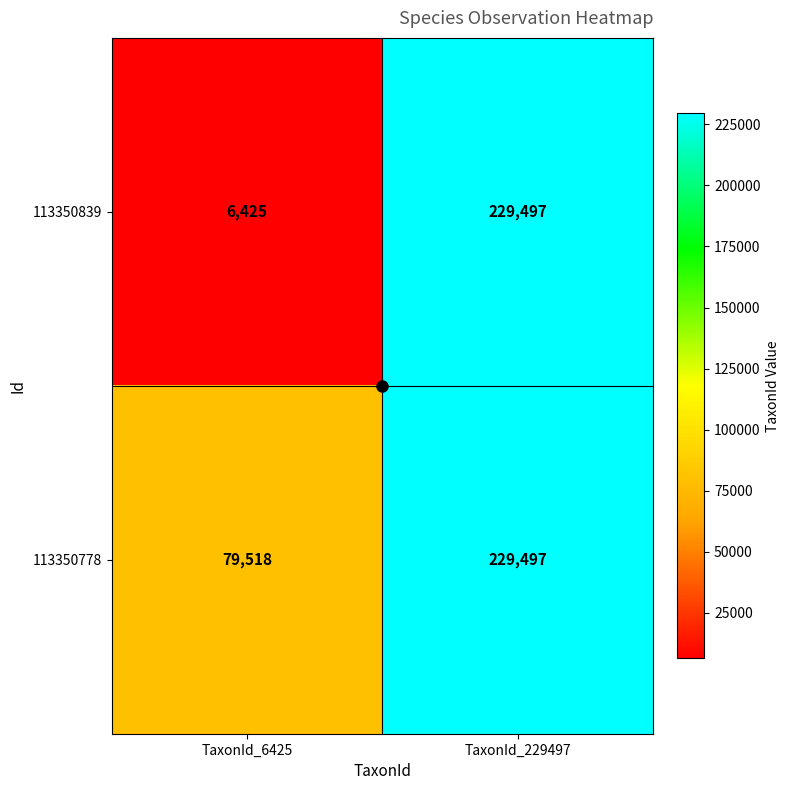

True or false: 113350839 has a value of 6425 at TaxonId_6425.

True